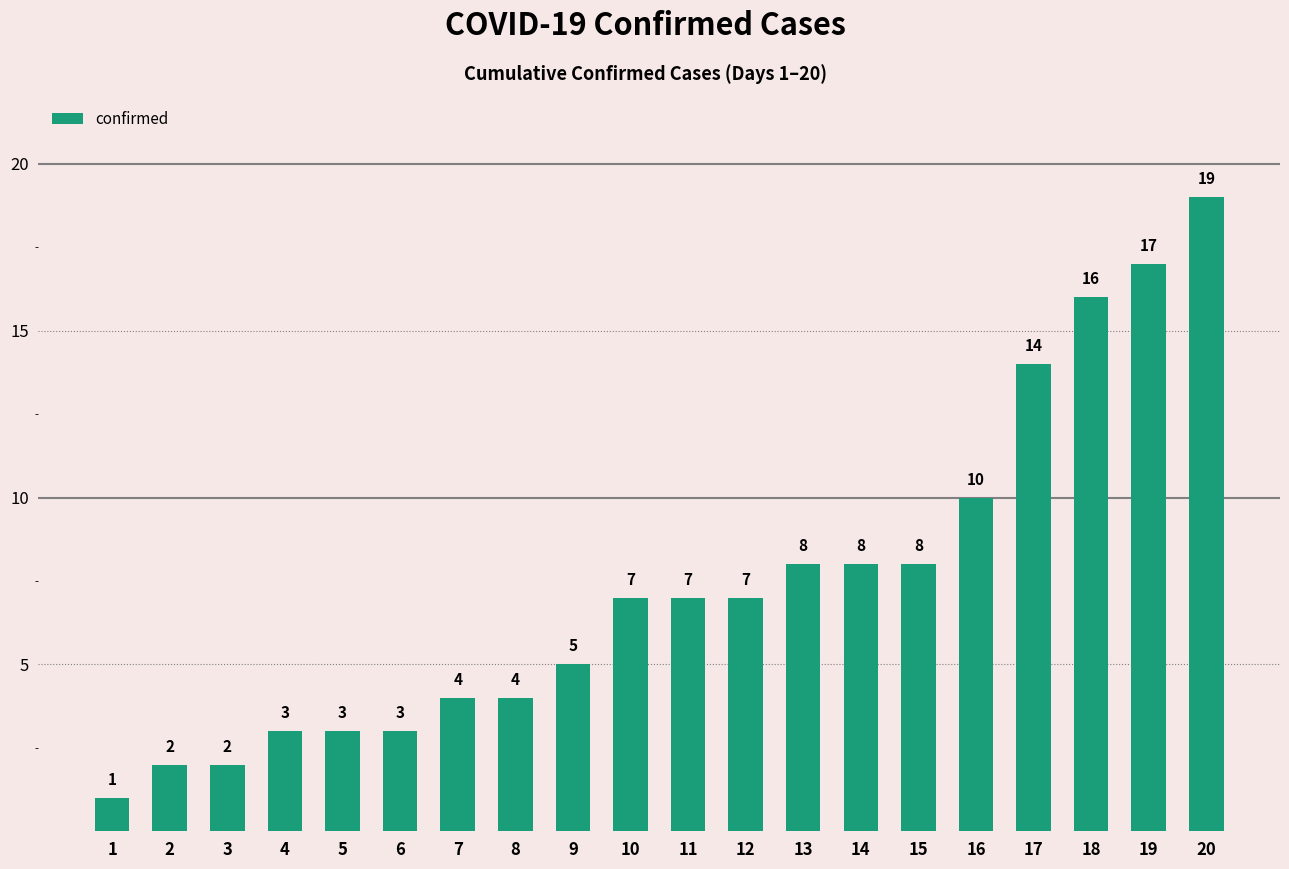

What is the difference between the values at 15 and 10?

1